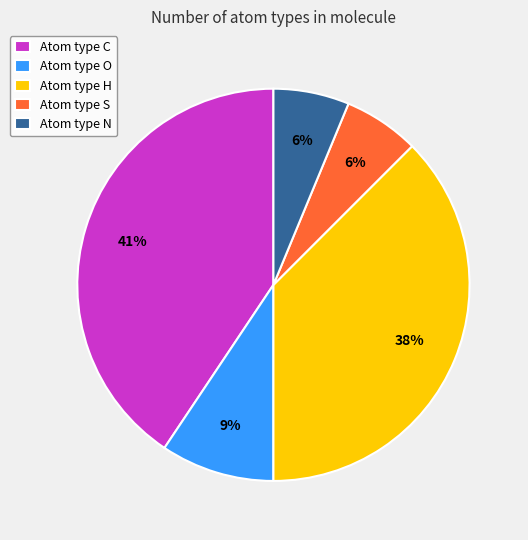

The Atom type C slice represents 50% of the pie. True or false?

False